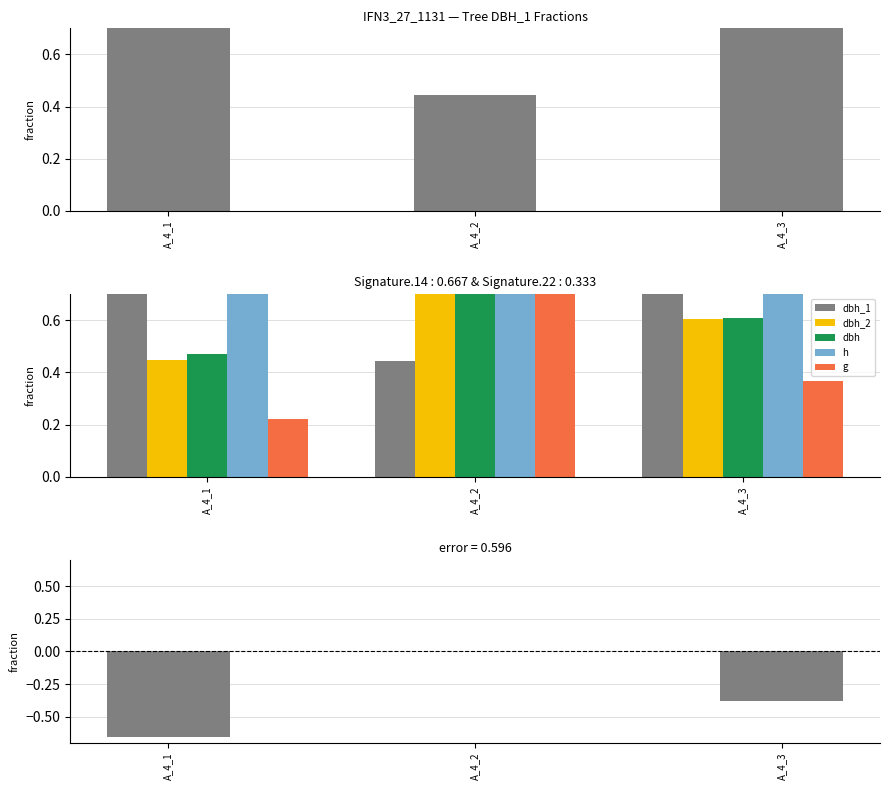

The value of dbh_1 at A_4_3 is 1.0. True or false?

True